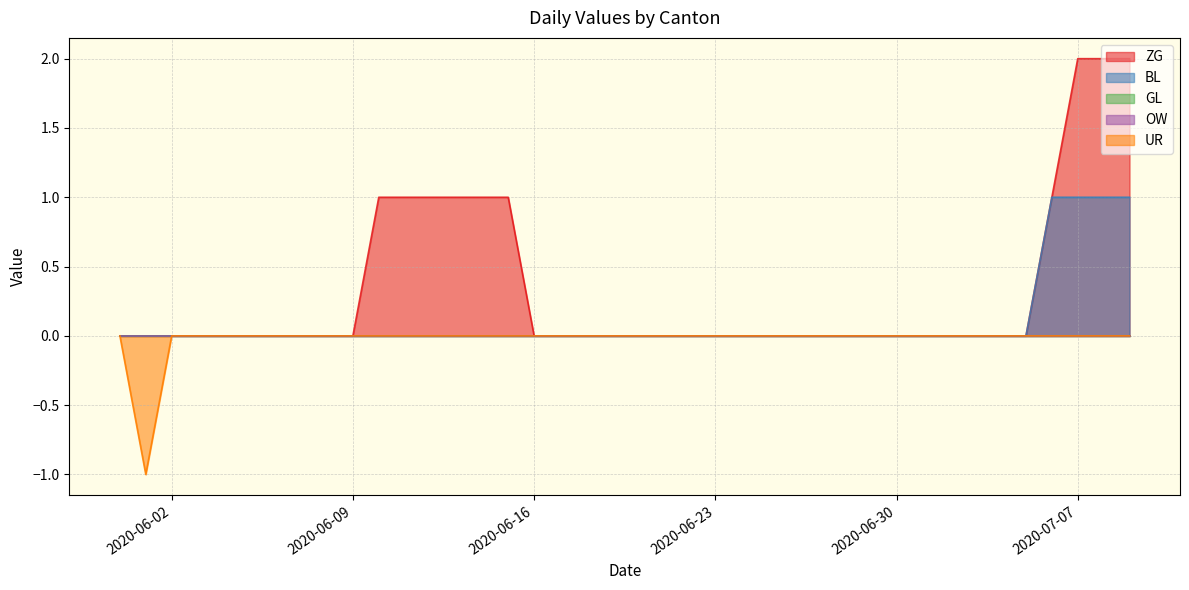

How many negative values does the UR series have?

1